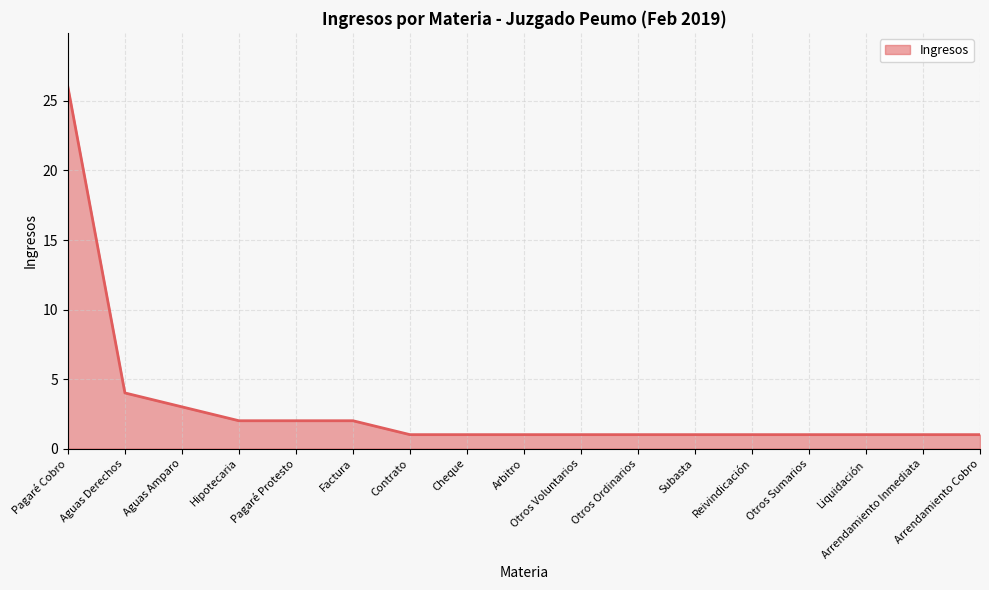

What is the minimum value shown in the chart?

1